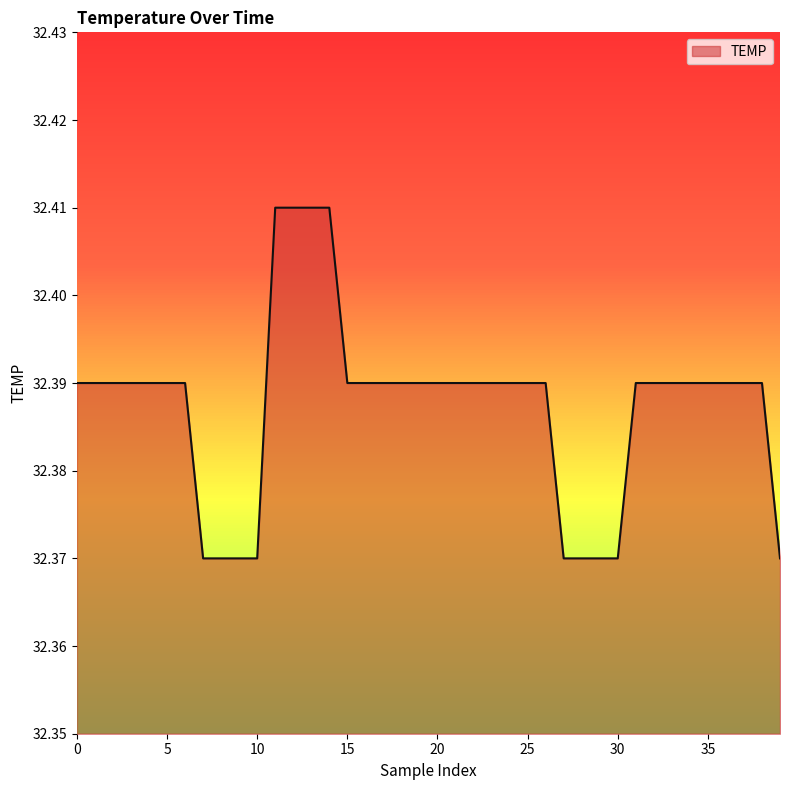

Reading left to right, transcribe all the data shown in this chart.

0=32.4	1=32.4	2=32.4	3=32.4	4=32.4	5=32.4	6=32.4	7=32.4	8=32.4	9=32.4	10=32.4	11=32.4	12=32.4	13=32.4	14=32.4	15=32.4	16=32.4	17=32.4	18=32.4	19=32.4	20=32.4	21=32.4	22=32.4	23=32.4	24=32.4	25=32.4	26=32.4	27=32.4	28=32.4	29=32.4	30=32.4	31=32.4	32=32.4	33=32.4	34=32.4	35=32.4	36=32.4	37=32.4	38=32.4	39=32.4